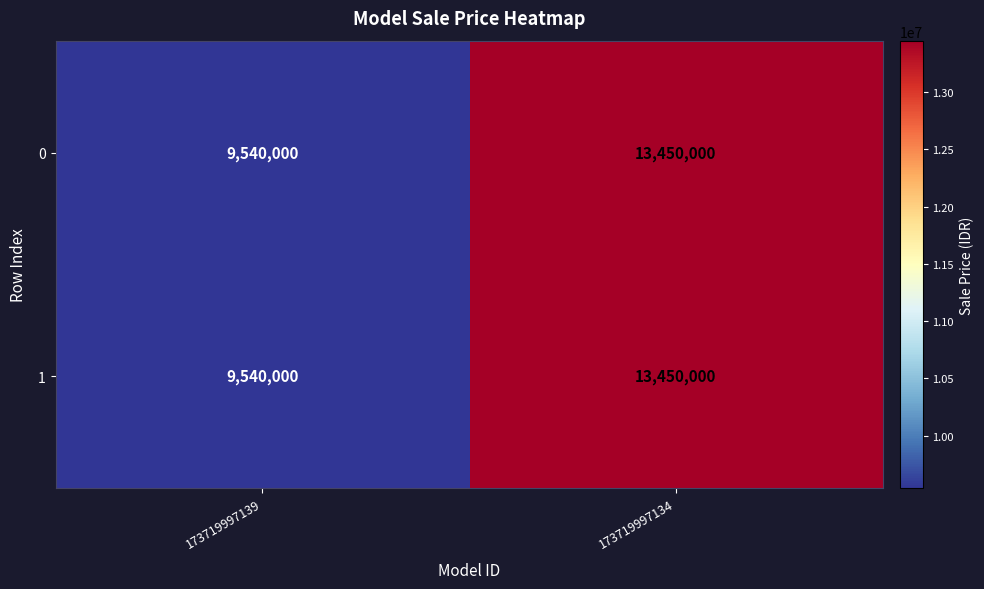

At how many categories does at least one series exceed 9595115?

1